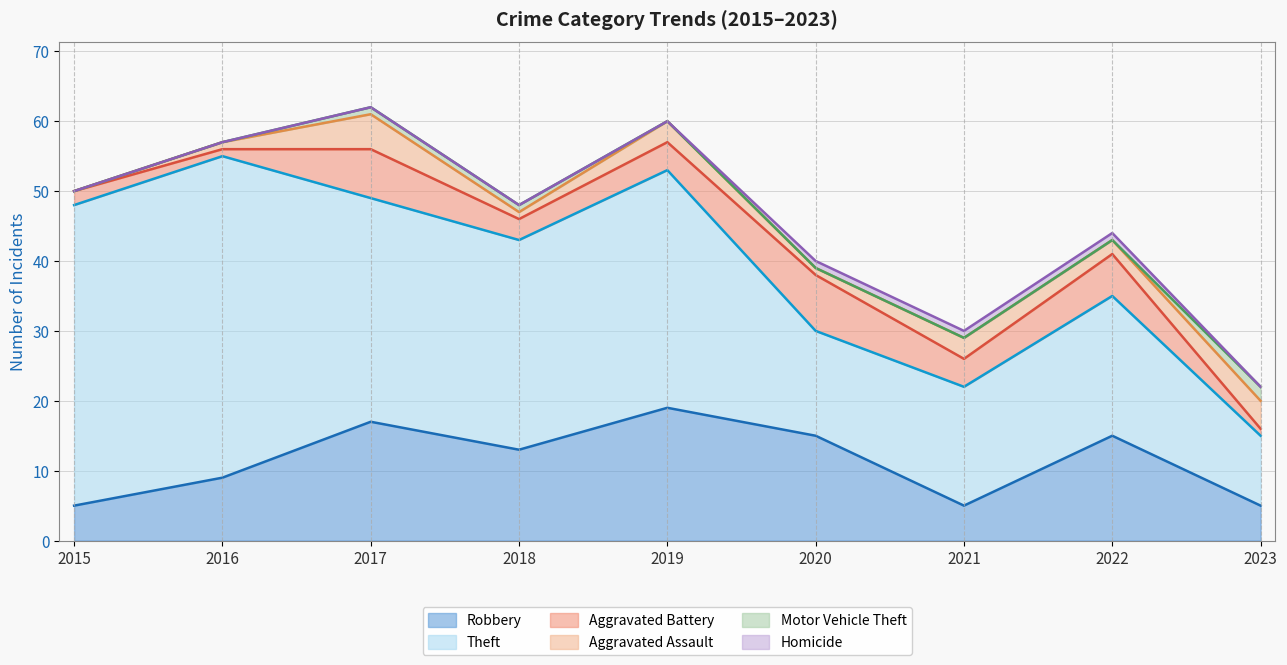

Reading right to left, transcribe all the data shown in this chart.

Robbery: 5	15	5	15	19	13	17	9	5
Theft: 10	20	17	15	34	30	32	46	43
Aggravated Battery: 1	6	4	8	4	3	7	1	2
Aggravated Assault: 4	2	3	1	3	1	5	1	0
Motor Vehicle Theft: 2	0	0	0	0	1	1	0	0
Homicide: 0	1	1	1	0	0	0	0	0